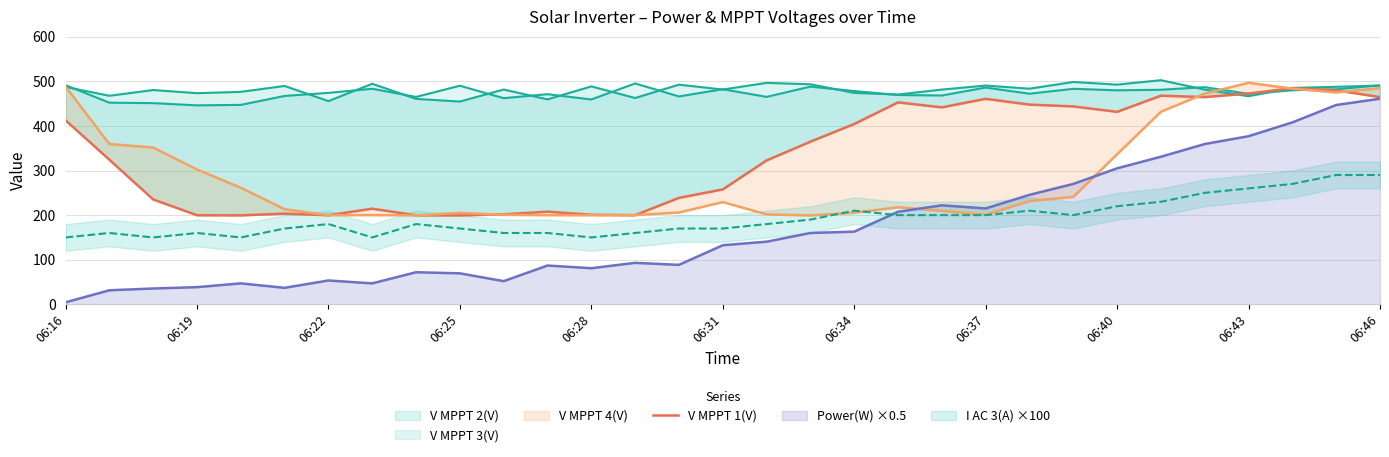

What is the difference between the maximum and minimum values?

285.3